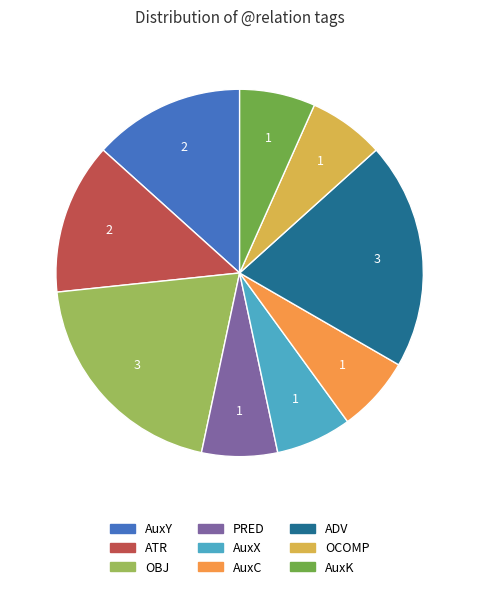

True or false: ADV accounts for 20% of the total.

True